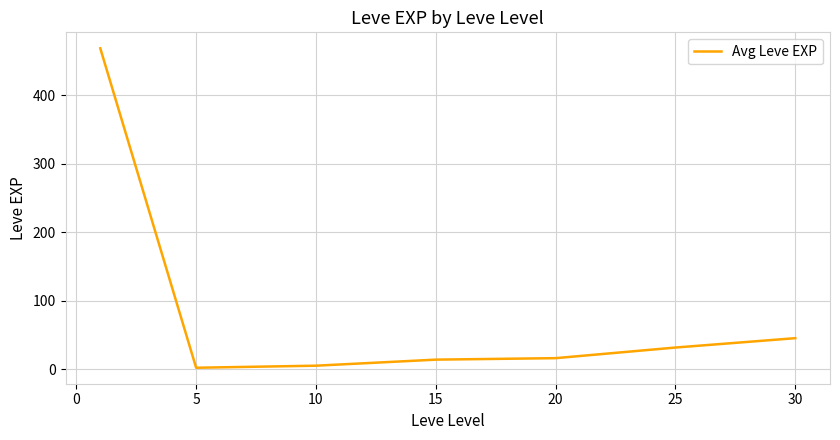

What is the greatest value displayed?

468.5